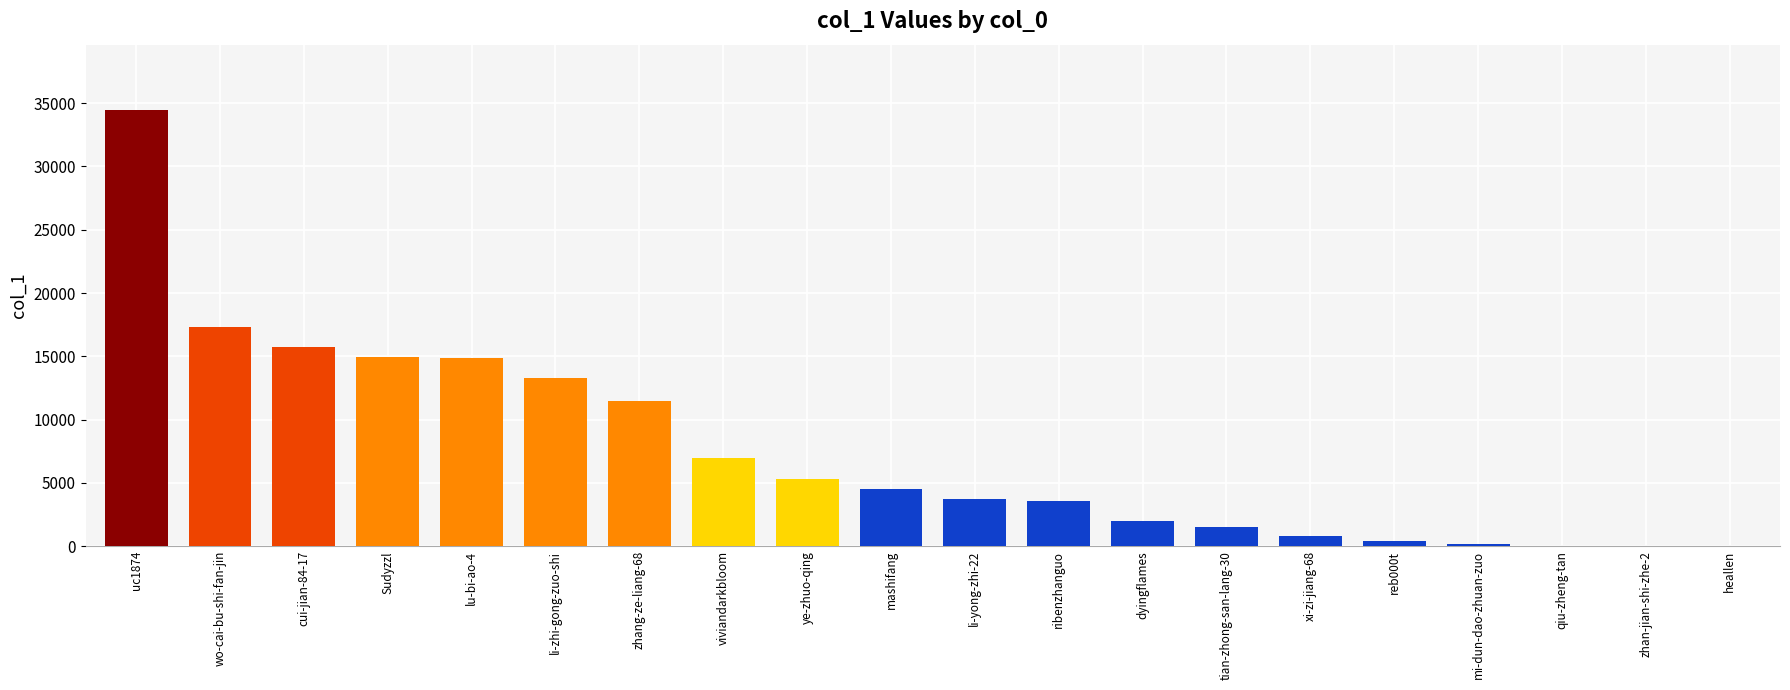

True or false: the data shows 6960 at viviandarkbloom.

True